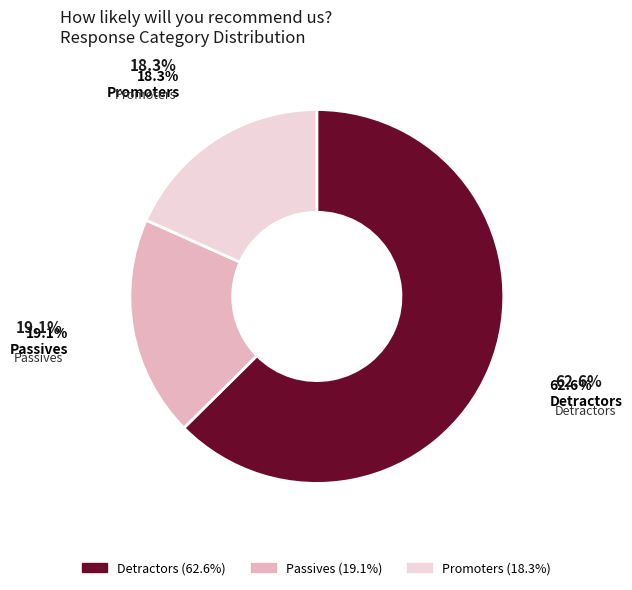

To the nearest percent, what portion does Promoters represent?

18%